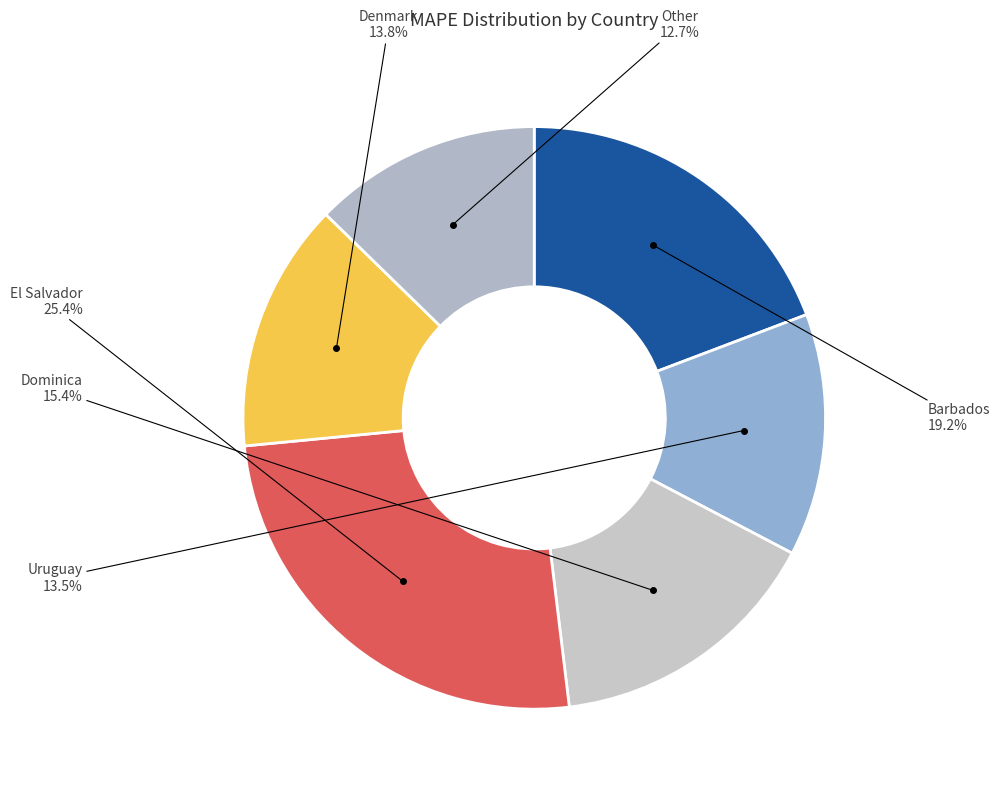

Does Barbados represent more than half of the total?

No